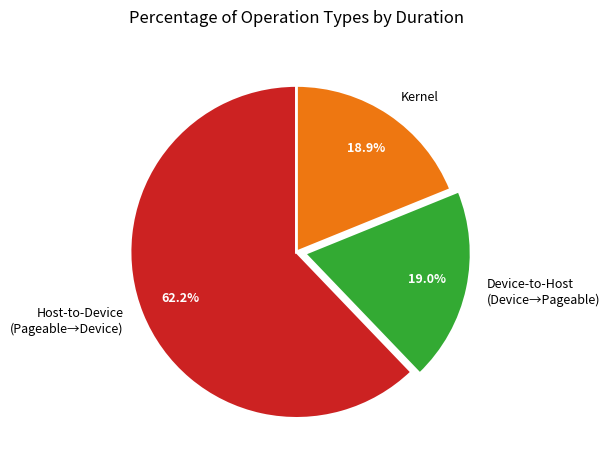

Do Device-to-Host (Device→Pageable) and Host-to-Device (Pageable→Device) together represent more than half of the pie?

Yes